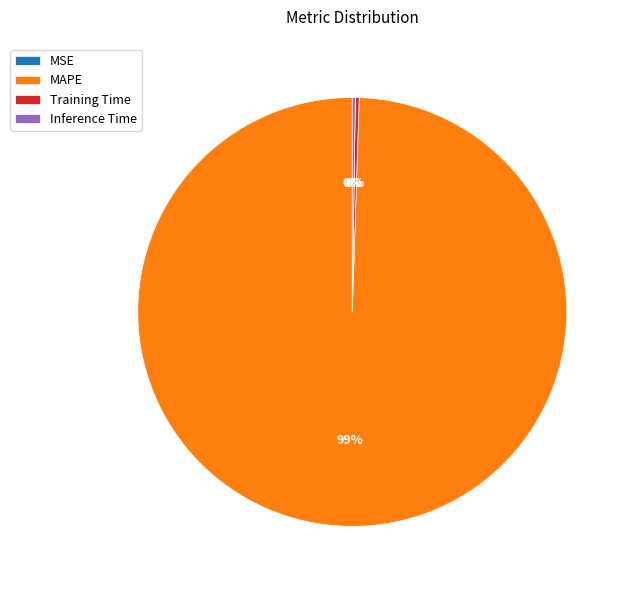

Which category has the biggest portion of the pie?

MAPE